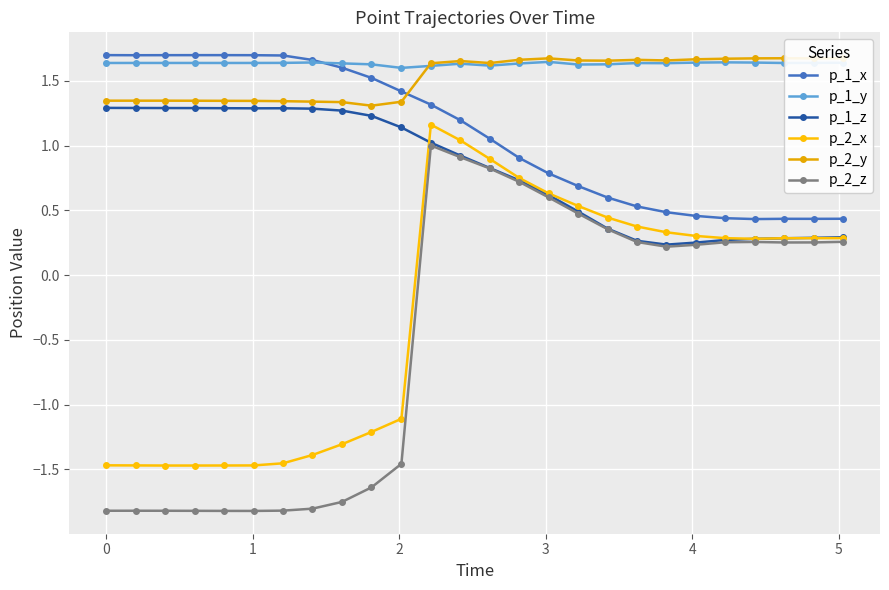

How many negative values does the p_2_z series have?

11